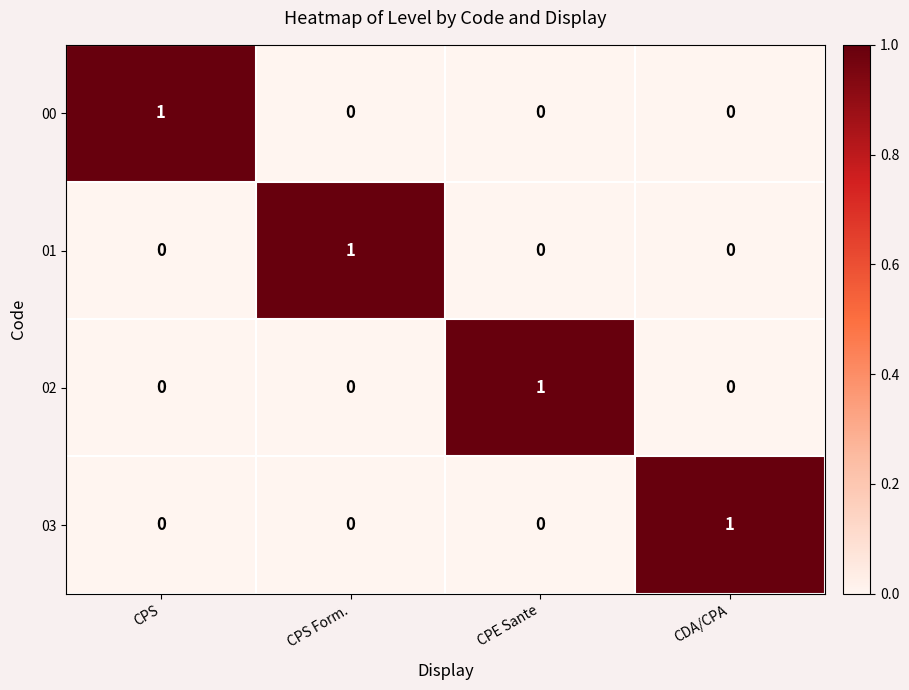

True or false: 01 has a value of 0 at CPE Sante.

True